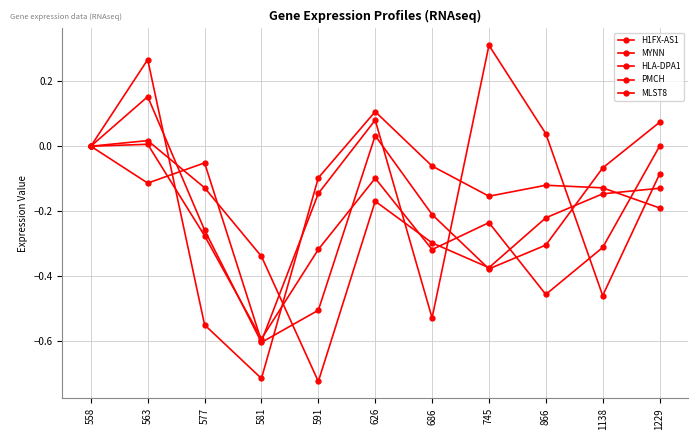

Is this an area chart (filled region under the line)?

No